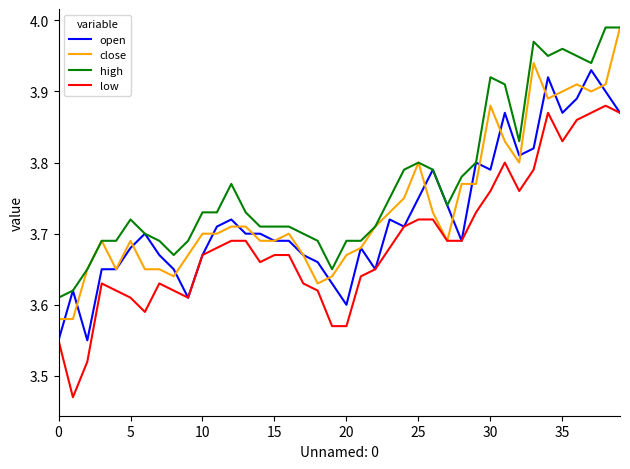

Which series has the largest total across all categories?

high